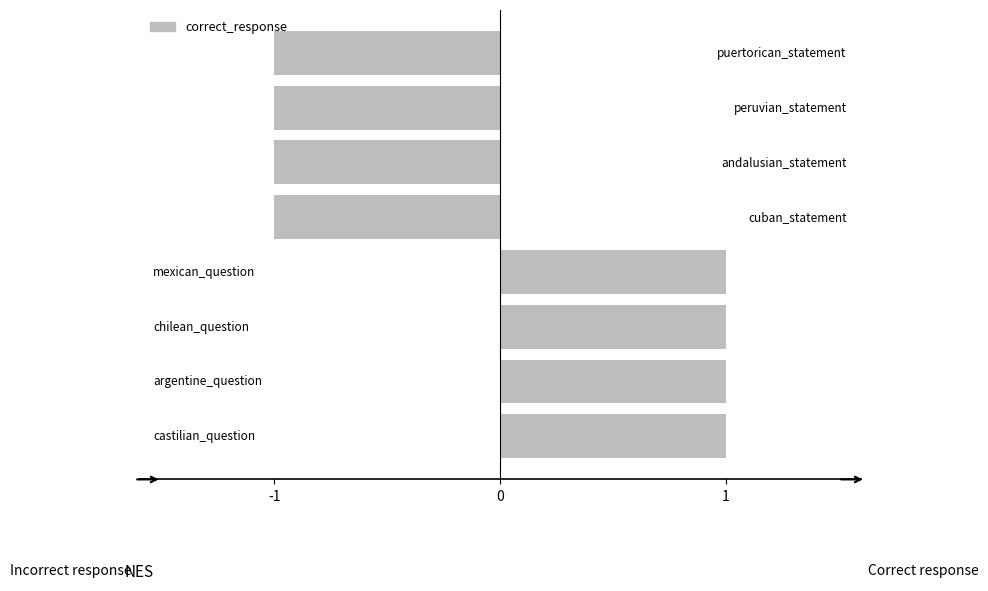

How many values are below zero?

4